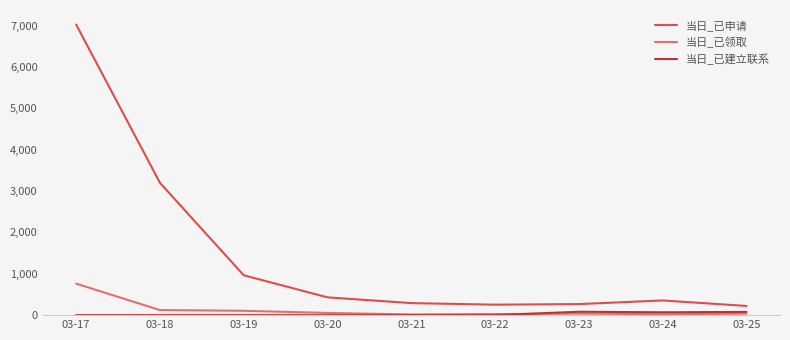

Between 03-18 and 03-19, which series saw the biggest shift?

当日_已申请